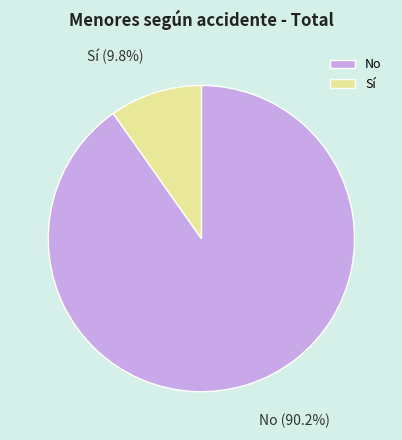

The Sí slice represents 10% of the pie. True or false?

True